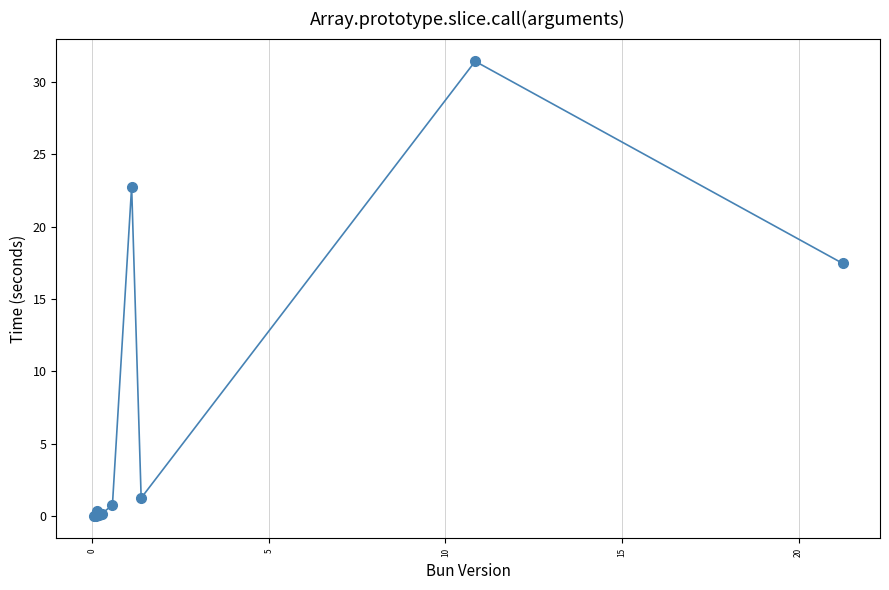

True or false: the data has more than 1 interior local peaks.

True